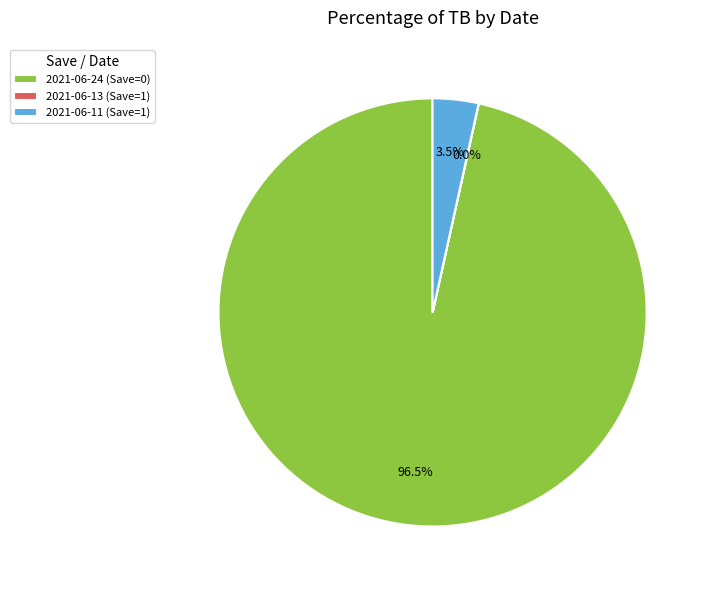

What portion of the pie excludes 2021-06-24 (Save=0)?

3.5%